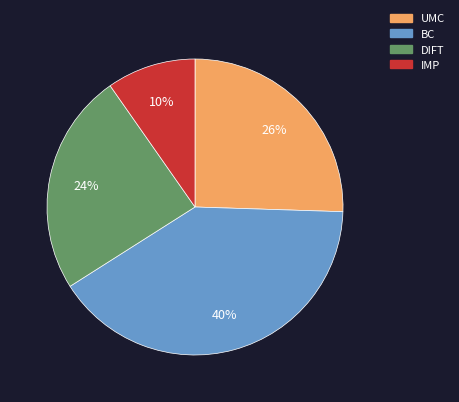

Does DIFT account for over 50% of the chart?

No